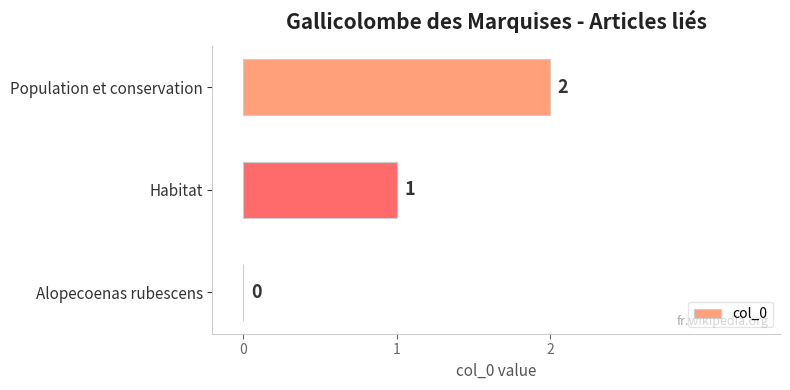

How many values are between 0 and 2?

3